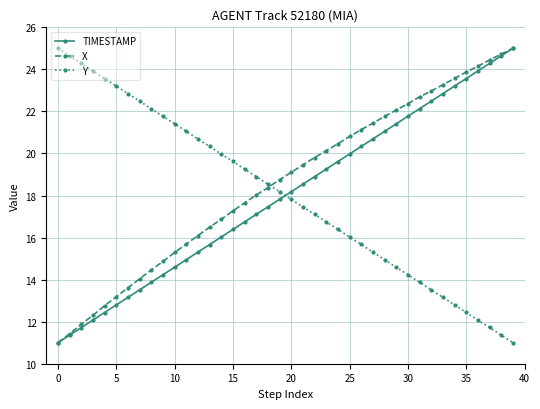

What is the smallest value displayed?

11.0